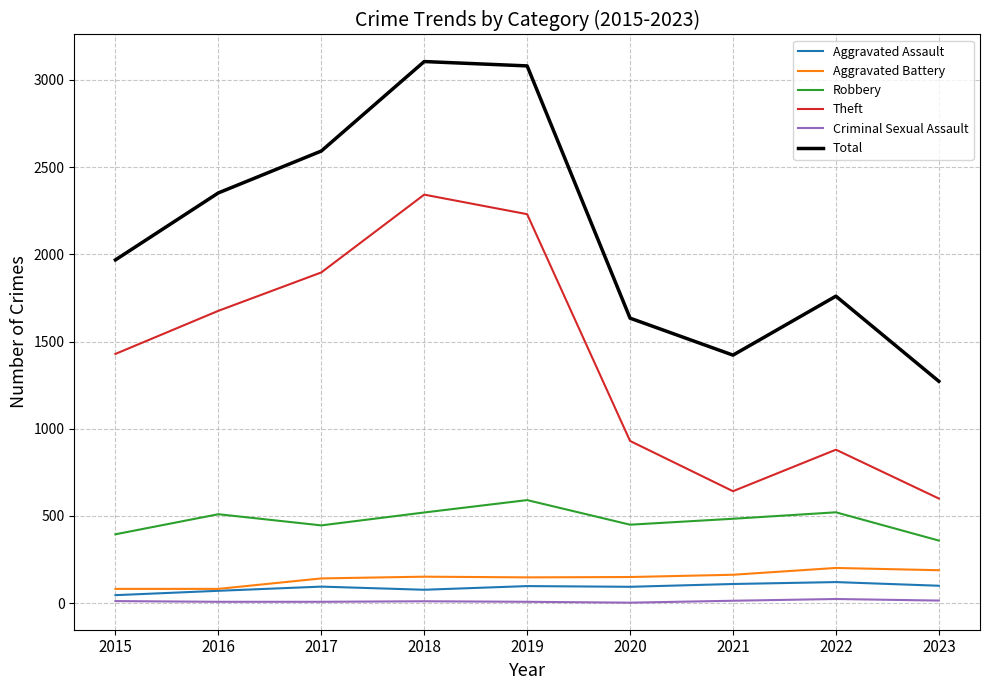

What is the difference between the highest and lowest values at 2016?

2344